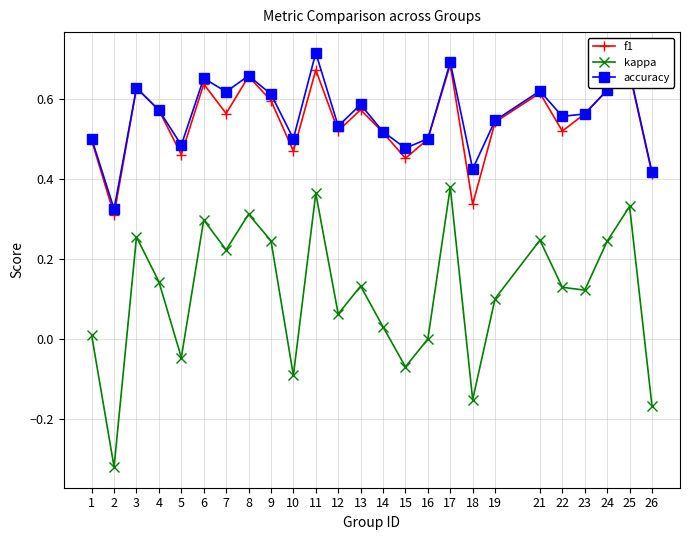

At which label does accuracy reach its peak?

11